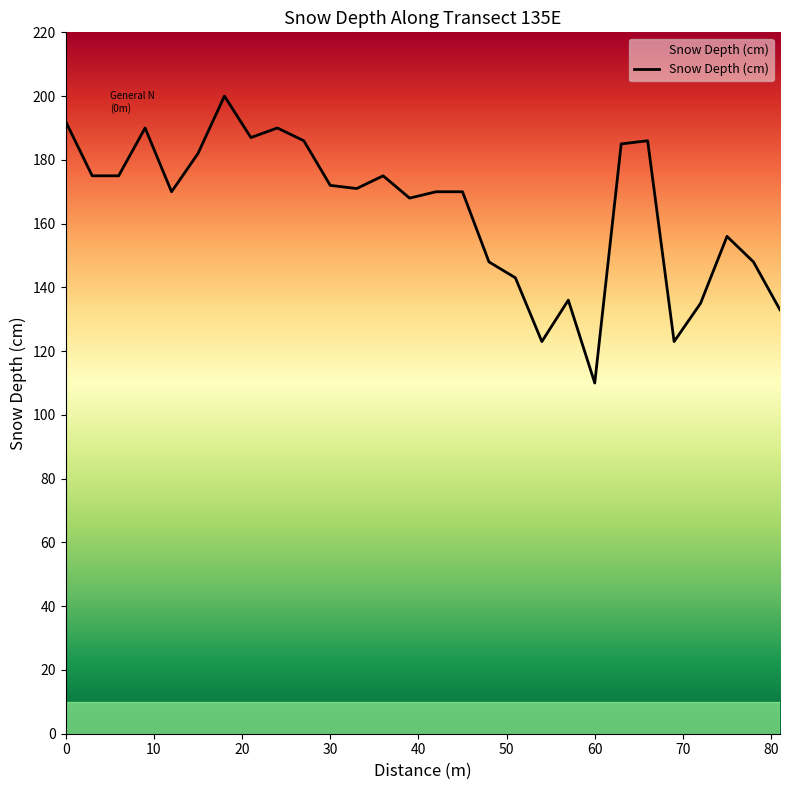

What is the difference between the maximum and minimum values?

90